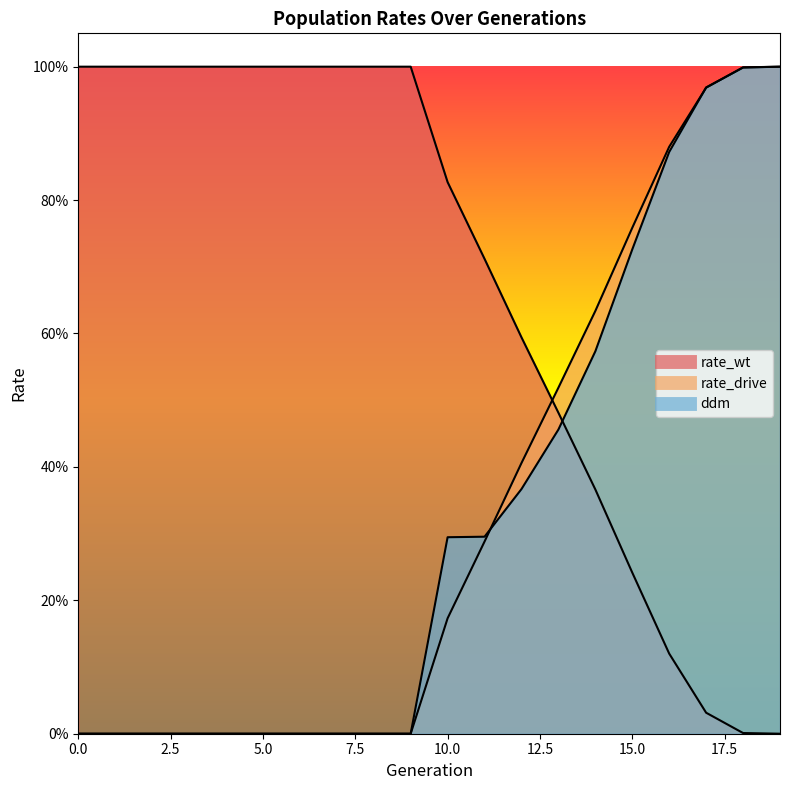

What are all the series names shown in the legend?

rate_wt, rate_drive, ddm